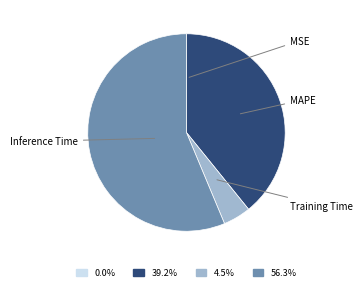

Is there a majority slice in this chart?

Yes